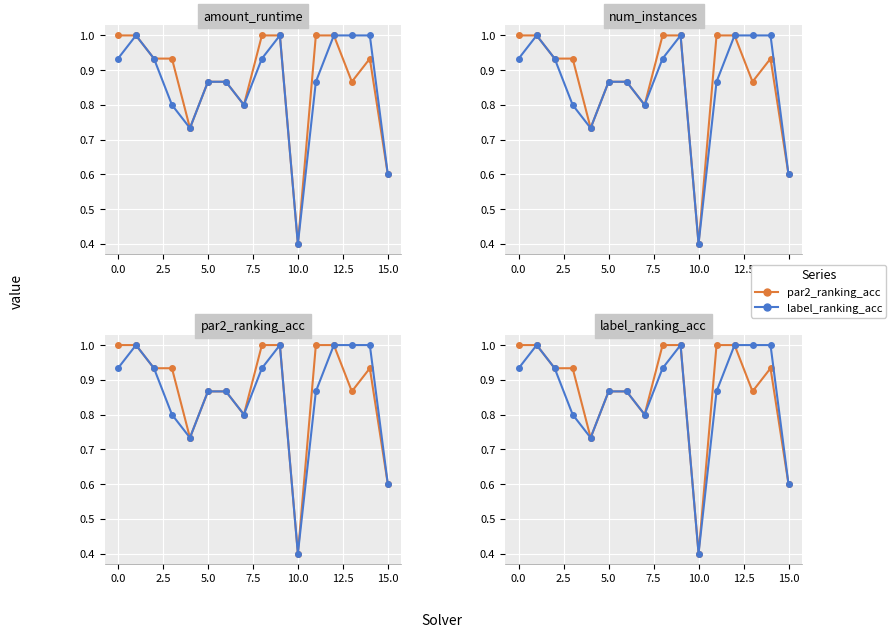

What position from the left is 15?

16